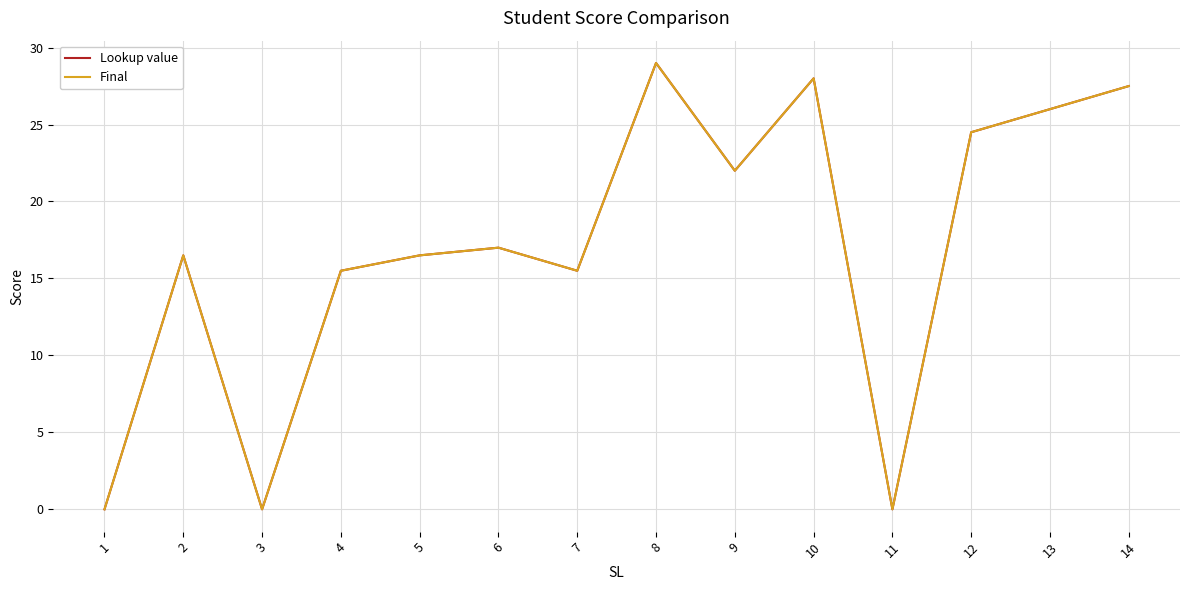

Does the chart have visible grid lines?

Yes